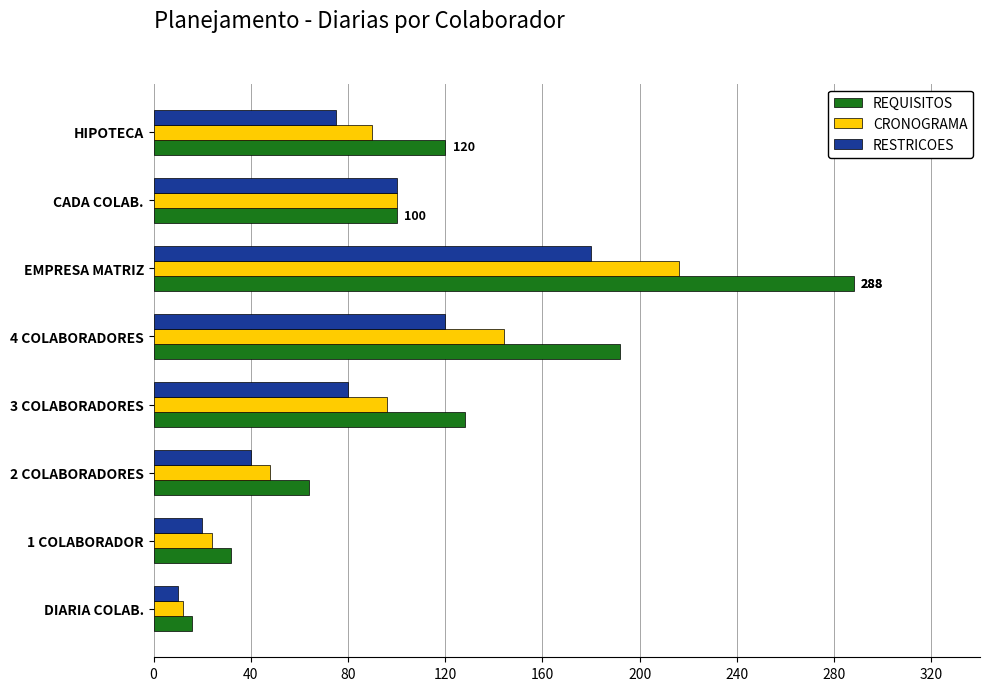

What is the difference between the second highest and second lowest values in the REQUISITOS series?

160